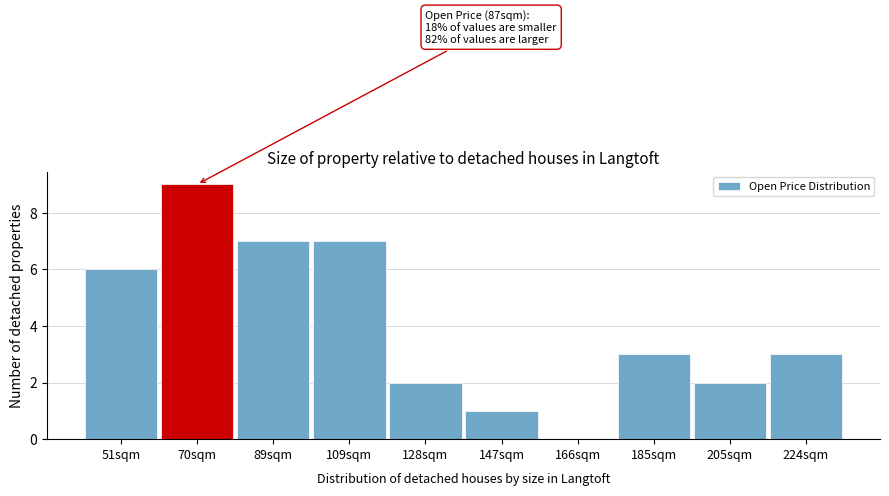

Reading left to right, what are all the values shown in this chart?

51sqm=6	70sqm=9	89sqm=7	109sqm=7	128sqm=2	147sqm=1	166sqm=0	185sqm=3	205sqm=2	224sqm=3